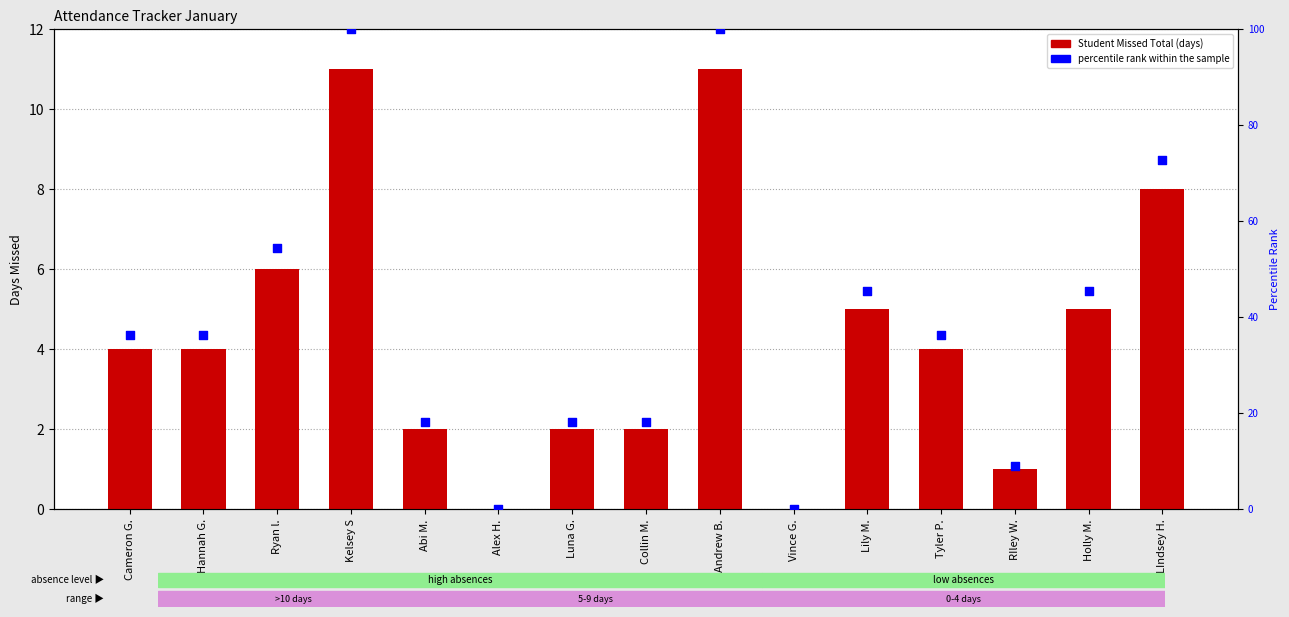

What are all the series names shown in the legend?

Student Missed Total, percentile rank within the sample